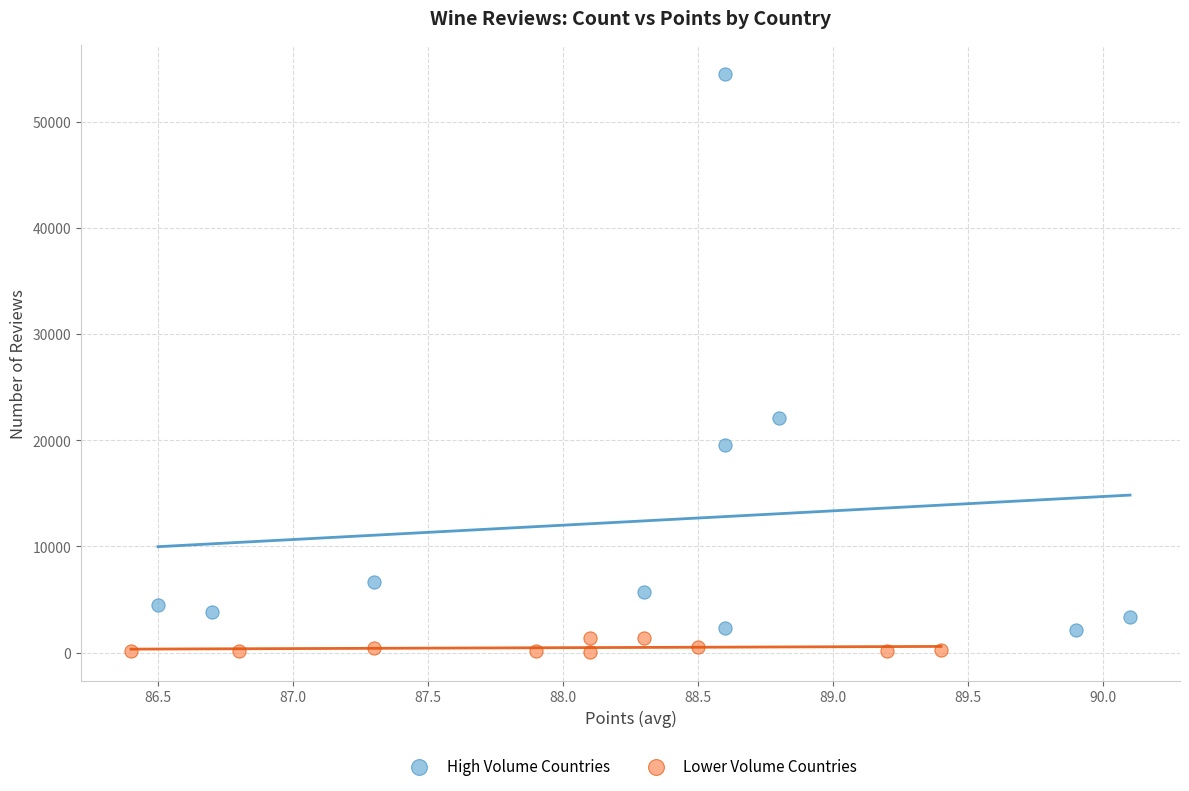

Which series has the largest Y range (max minus min)?

High Volume Countries